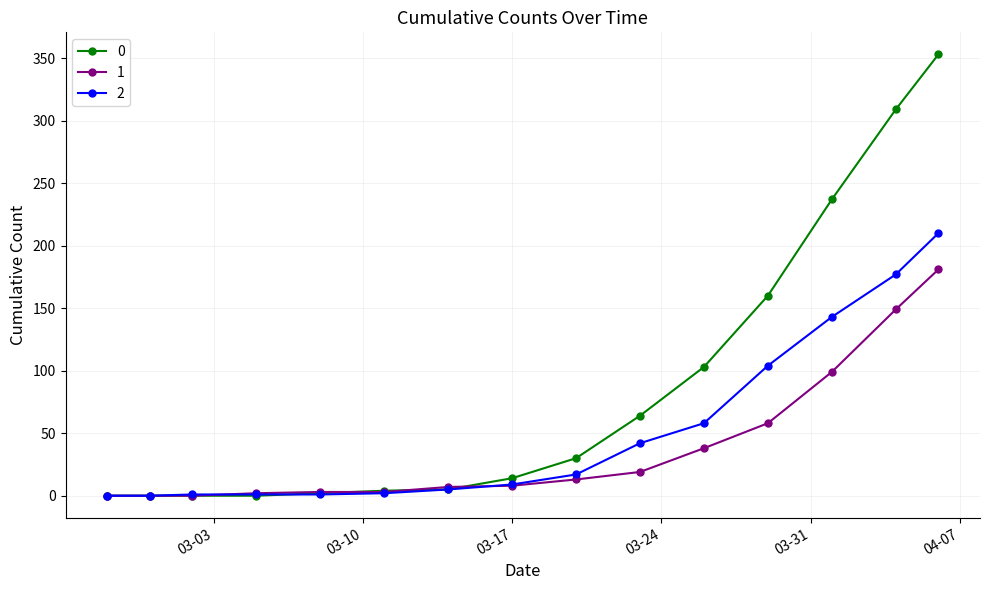

Rank the series by their average value, from lowest to highest.

1, 2, 0